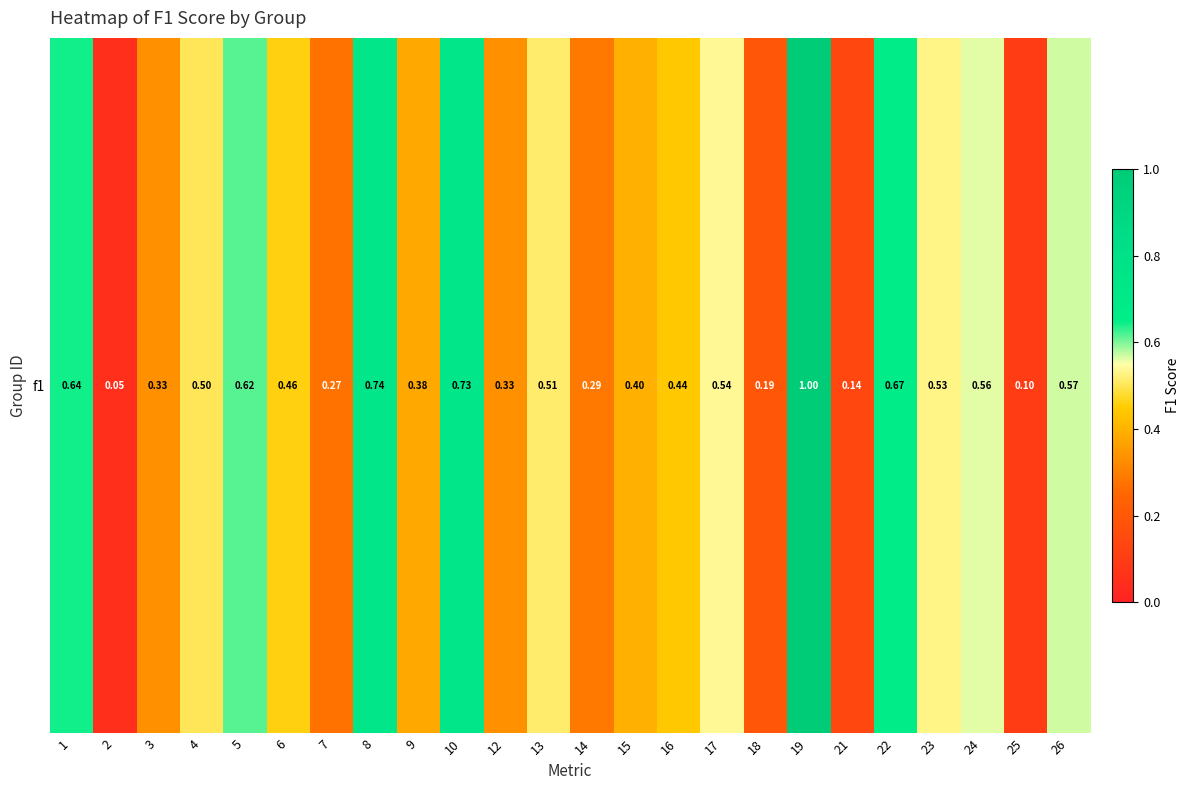

True or false: the data shows 0.4 at 7.

False